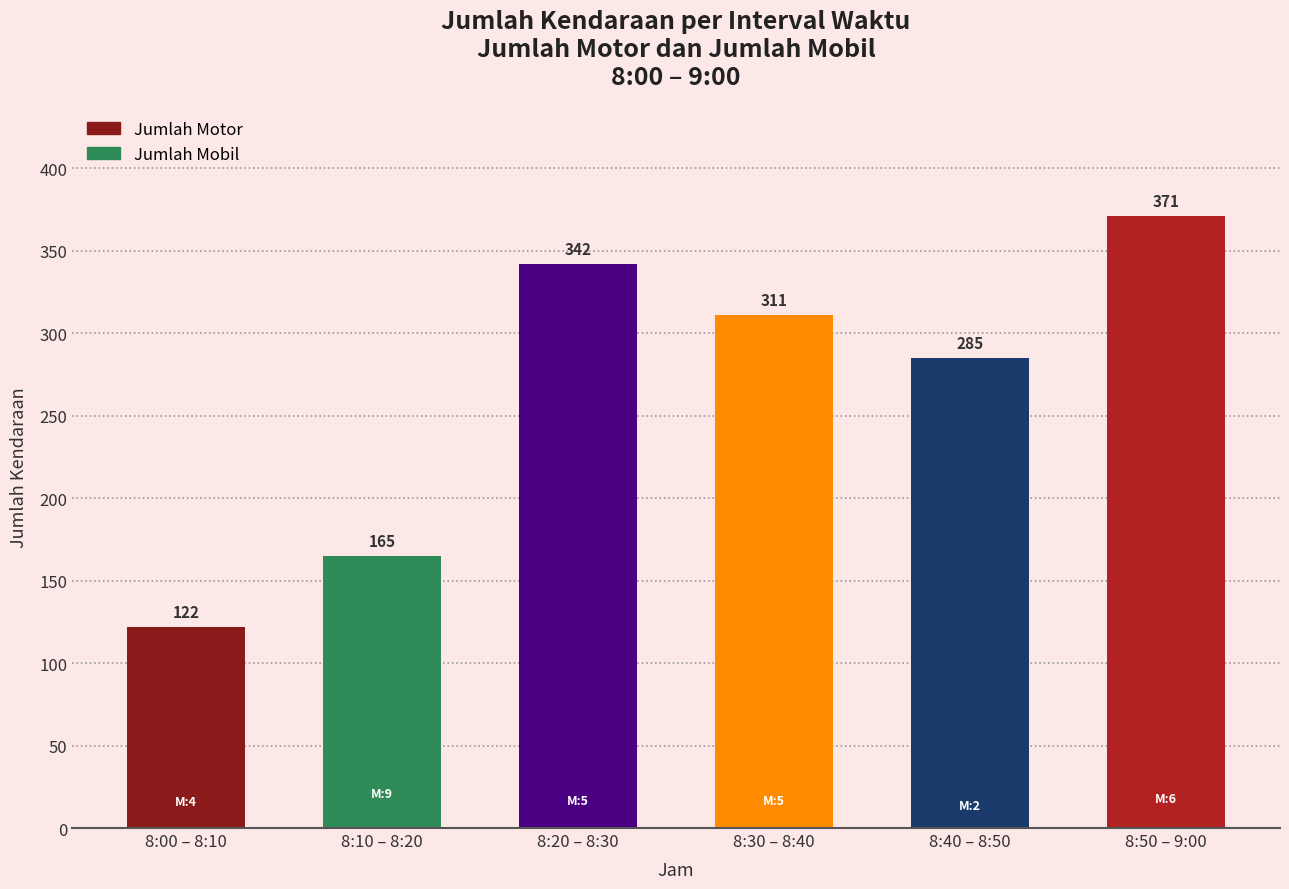

Reading left to right, what are all the values shown in this chart?

8:00 – 8:10=122	8:10 – 8:20=165	8:20 – 8:30=342	8:30 – 8:40=311	8:40 – 8:50=285	8:50 – 9:00=371